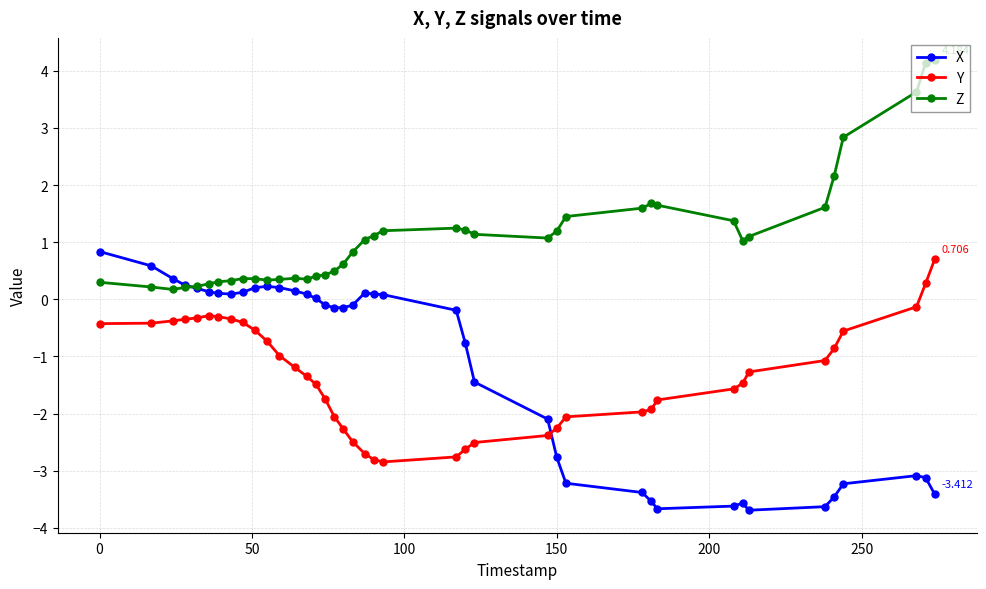

Which series has the largest total across all categories?

Z